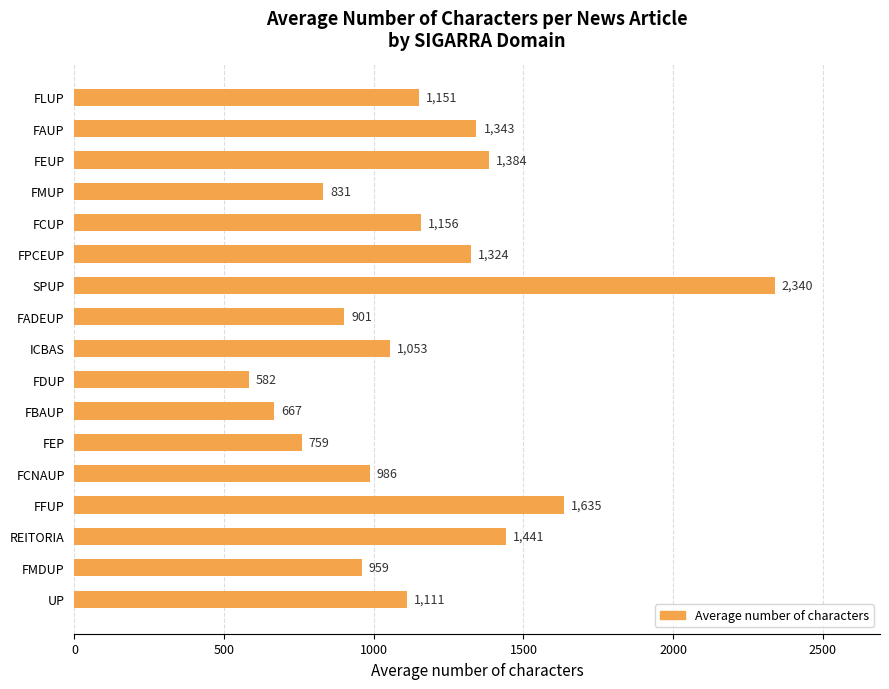

List the labels in order of value, largest first.

SPUP, FFUP, REITORIA, FEUP, FAUP, FPCEUP, FCUP, FLUP, UP, ICBAS, FCNAUP, FMDUP, FADEUP, FMUP, FEP, FBAUP, FDUP